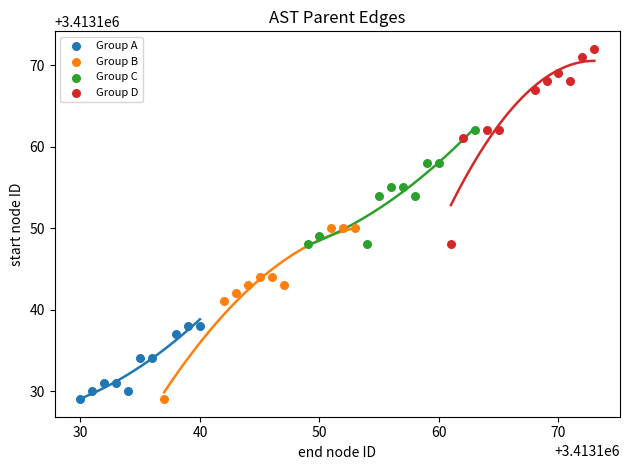

Which series reaches the maximum Y coordinate?

Group D